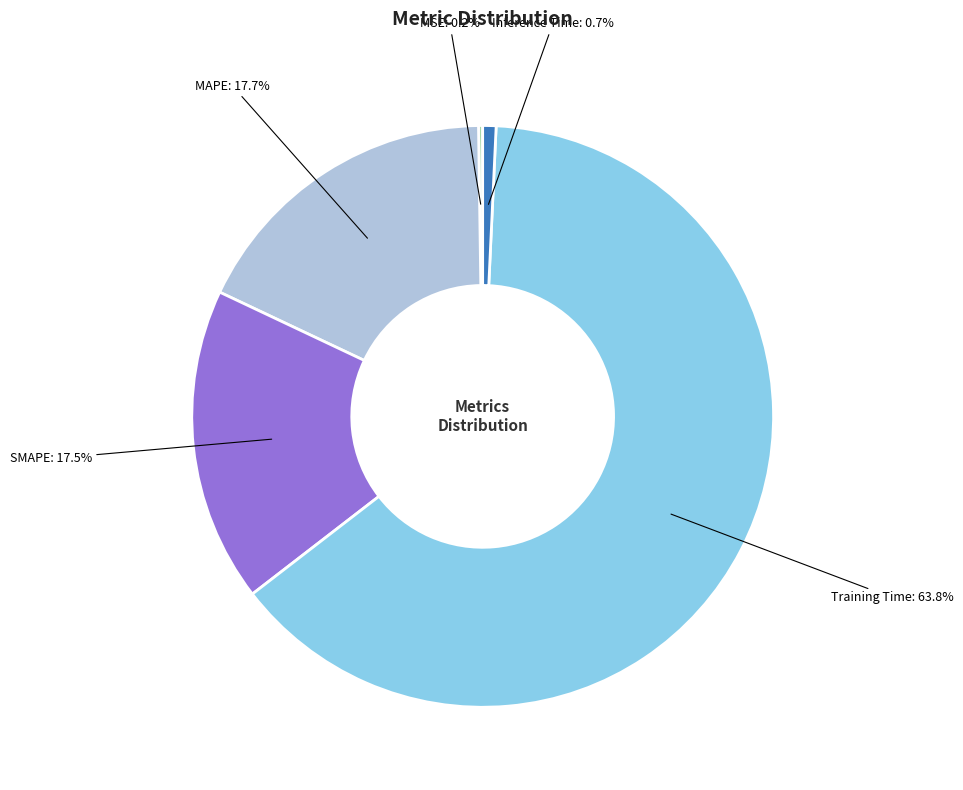

Is there a majority slice in this chart?

Yes